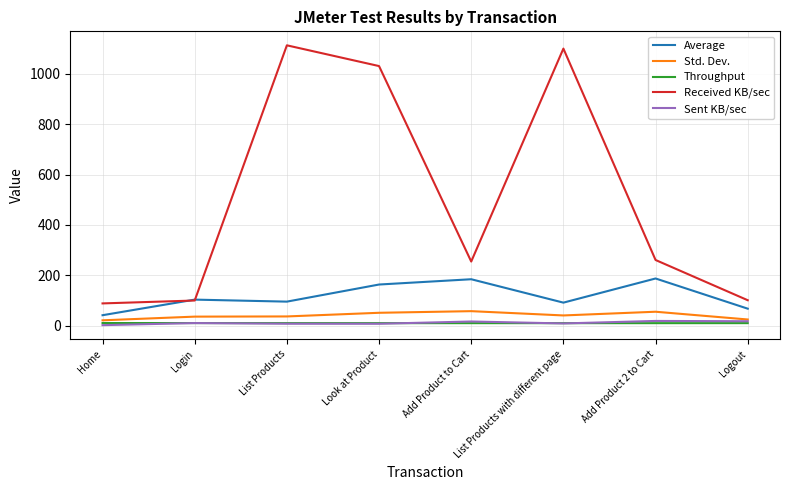

Which series has the largest range (max minus min)?

Received KB/sec